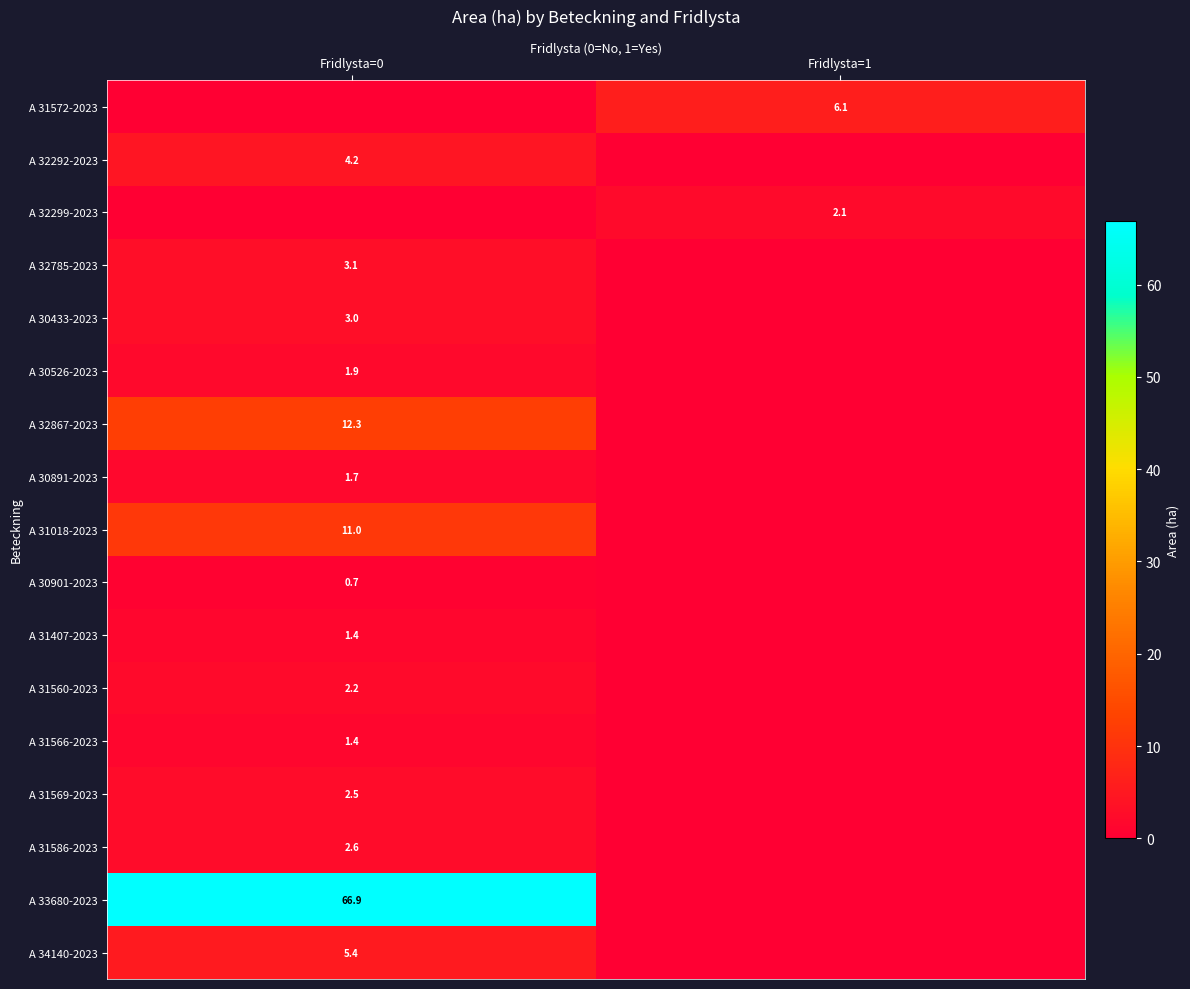

What is the spread (max minus min) of values at Fridlysta=0?

66.9